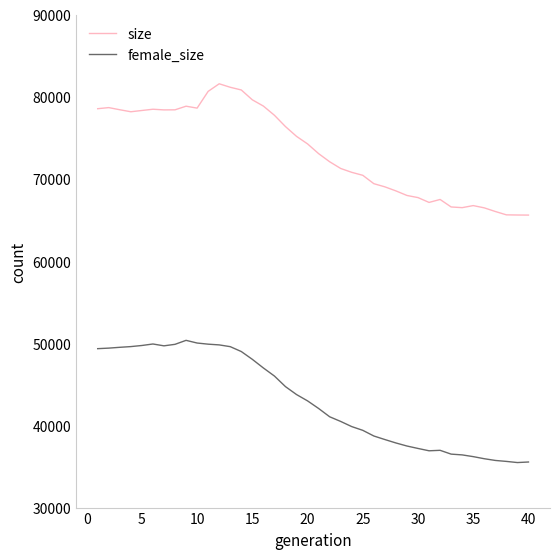

List the series in order of their overall mean, highest first.

size, female_size